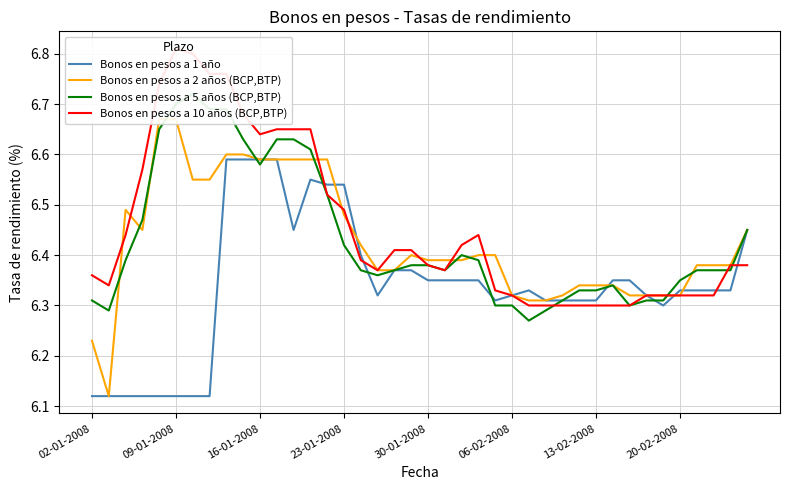

What are all the series names shown in the legend?

Bonos en pesos a 1 año, Bonos en pesos a 2 años (BCP,BTP), Bonos en pesos a 5 años (BCP,BTP), Bonos en pesos a 10 años (BCP,BTP)